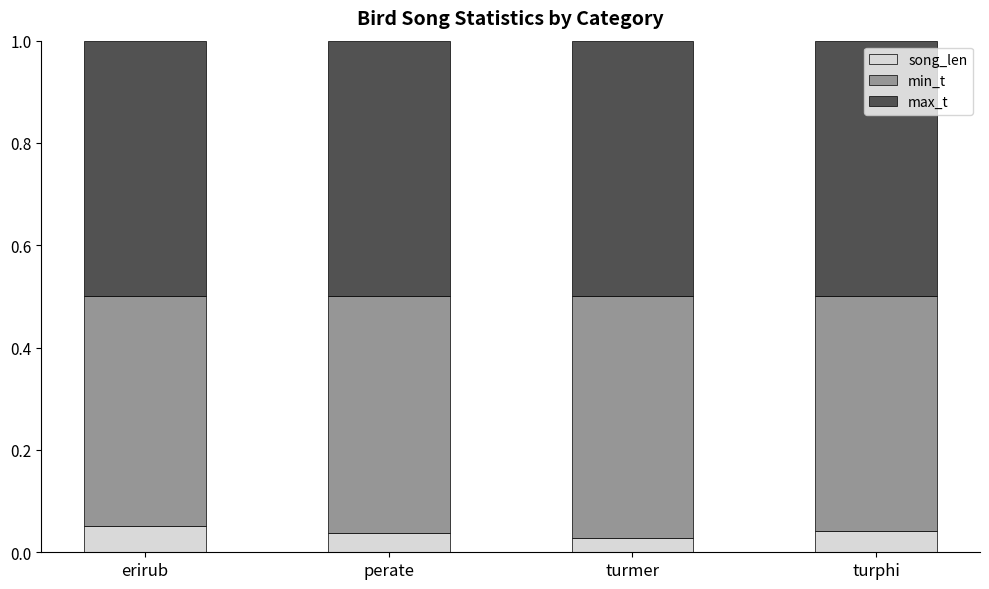

Are the bars grouped side by side (vs. stacked)?

No